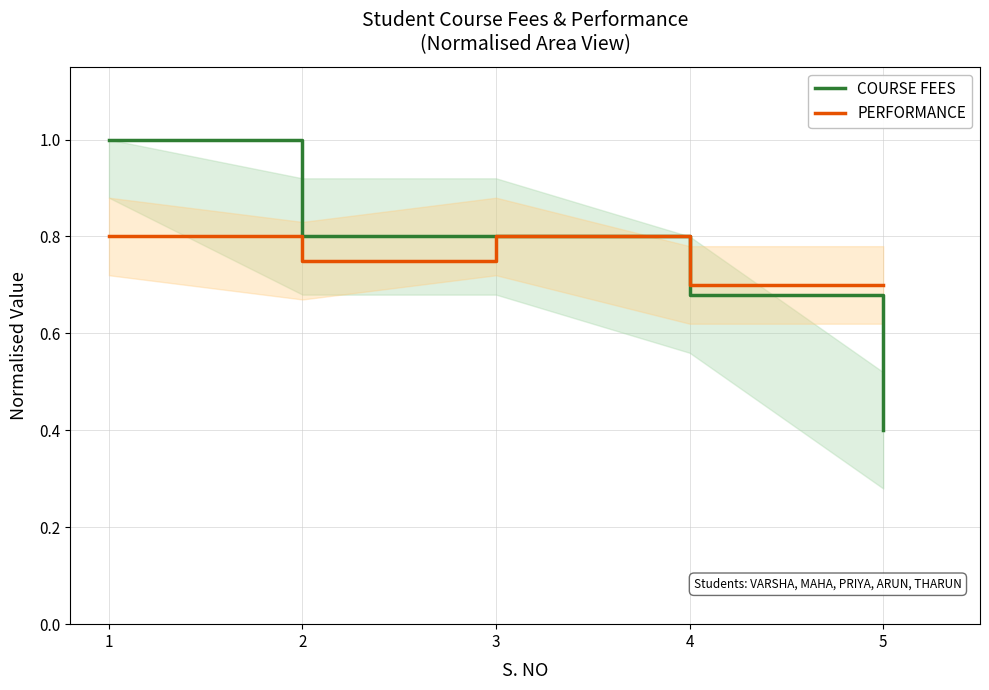

At which label does PERFORMANCE reach its minimum?

4